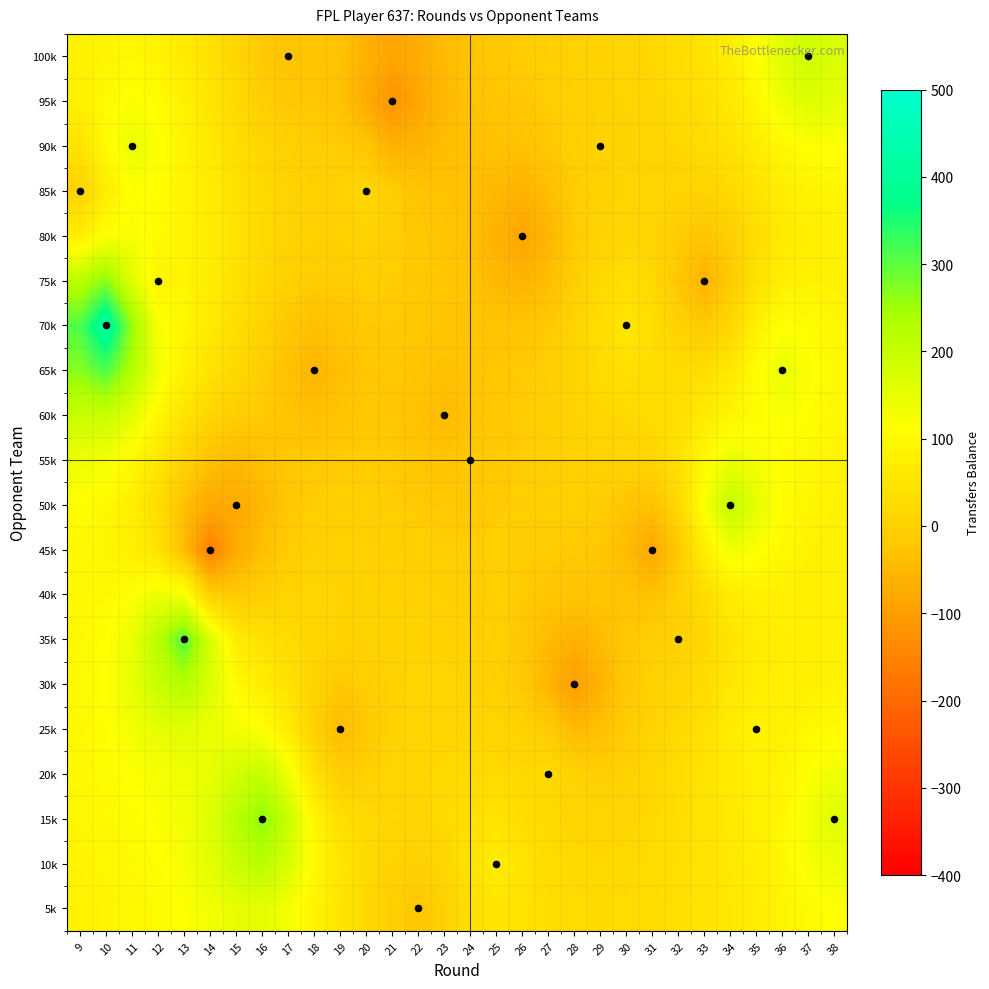

Reading left to right, transcribe all the data shown in this chart.

5k: 9=85.0	10=89.8	11=95.8	12=104.0	13=115.7	14=132.3	15=150.0	16=153.5	17=128.2	18=87.1	19=50.0	20=20.5	21=-5.8	22=-21.0	23=-1.3	24=33.4	25=50.3	26=42.7	27=30.4	28=23.7	29=21.7	30=23.5	31=28.5	32=36.0	33=45.6	34=57.0	35=70.6	36=87.3	37=104.8	38=115.0
10k: 9=88.9	10=94.6	11=101.8	12=111.4	13=126.6	14=153.4	15=194.0	16=217.6	17=173.4	18=101.0	19=51.3	20=23.1	21=3.7	22=-4.9	23=11.4	24=45.2	25=67.0	26=47.4	27=26.7	28=18.3	29=15.9	30=18.3	31=24.7	32=34.1	33=45.9	34=59.3	35=74.8	36=96.5	37=125.1	38=141.3
15k: 9=92.8	10=99.8	11=108.2	12=118.1	13=132.3	14=161.0	15=218.4	16=267.0	17=198.4	18=91.3	19=35.9	20=18.2	21=11.9	22=11.0	23=19.5	24=35.8	25=45.3	26=30.1	27=17.9	28=11.4	29=7.4	30=10.9	31=19.5	32=31.5	33=46.1	34=61.9	35=76.5	36=97.5	37=135.5	38=158.0
20k: 9=96.8	10=105.9	11=117.0	12=128.0	13=136.5	14=148.9	15=180.1	16=202.2	17=139.4	18=39.5	19=-8.5	20=-2.6	21=8.1	22=12.7	23=16.9	24=21.4	25=20.9	26=15.3	27=19.0	28=2.8	29=-7.0	30=0.6	31=13.0	32=27.3	33=45.7	34=66.9	35=79.3	36=88.4	37=116.4	38=137.5
25k: 9=100.2	10=112.6	11=130.7	12=151.2	13=158.2	14=143.4	15=129.5	16=115.4	17=70.2	18=-2.4	19=-43.0	20=-19.4	21=2.1	22=9.5	23=11.6	24=11.1	25=7.0	26=-0.0	27=-12.0	28=-45.1	29=-35.7	30=-11.6	31=5.9	32=19.8	33=40.4	34=70.1	35=85.0	36=82.6	37=92.9	38=105.1
30k: 9=101.8	10=116.9	11=146.1	12=195.1	13=226.7	14=169.4	15=104.4	16=71.5	17=42.0	18=4.8	19=-18.0	20=-9.7	21=1.9	22=6.3	23=6.5	24=4.0	25=-2.5	26=-17.5	27=-55.9	28=-102.0	29=-59.6	30=-18.6	31=0.1	32=7.6	33=25.9	34=57.1	35=74.8	36=77.0	37=81.2	38=86.6
35k: 9=100.3	10=113.4	11=145.0	12=220.3	13=309.0	14=176.4	15=67.6	16=38.2	17=25.5	18=12.4	19=2.8	20=1.5	21=3.1	22=3.3	23=1.9	24=-1.1	25=-7.0	26=-19.8	27=-44.0	28=-63.0	29=-42.8	30=-19.2	31=-5.0	32=-1.0	33=15.8	34=47.9	35=66.3	36=73.1	37=76.4	38=78.6
40k: 9=97.3	10=101.2	11=112.9	12=138.2	13=129.1	14=-0.9	15=-16.9	16=-2.9	17=5.6	18=7.1	19=4.9	20=2.8	21=1.0	22=-1.1	23=-3.3	24=-5.5	25=-8.5	26=-14.4	27=-23.4	28=-28.7	29=-26.1	30=-29.5	31=-32.7	32=-4.2	33=29.8	34=67.6	35=81.0	36=80.4	37=78.4	38=77.1
45k: 9=98.2	10=91.5	11=78.4	12=46.9	13=-45.4	14=-158.0	15=-75.5	16=-37.5	17=-12.9	18=-2.5	19=-0.2	20=-1.3	21=-4.0	22=-7.3	23=-10.0	24=-11.0	25=-10.7	26=-11.0	27=-12.8	28=-14.9	29=-20.3	30=-44.1	31=-81.0	32=-18.4	33=73.6	34=135.8	35=121.4	36=97.2	37=85.2	38=79.5
50k: 9=110.2	10=97.8	11=72.3	12=28.7	13=-35.6	14=-77.5	15=-76.0	16=-50.8	17=-22.1	18=-10.6	19=-7.2	20=-7.3	21=-10.4	22=-15.3	23=-18.0	24=-17.6	25=-14.8	26=-10.9	27=-8.2	28=-7.4	29=-10.9	30=-24.2	31=-33.6	32=15.8	33=122.6	34=204.0	35=152.2	36=109.0	37=92.1	38=83.6
55k: 9=139.9	10=129.3	11=98.6	12=53.5	13=4.8	14=-32.6	15=-48.4	16=-35.4	17=-22.3	18=-19.1	19=-15.8	20=-13.6	21=-16.9	22=-25.3	23=-28.2	24=-19.0	25=-17.9	26=-12.0	27=-6.1	28=-1.3	29=1.4	30=2.3	31=9.7	32=40.6	33=99.6	34=144.2	35=127.6	36=109.0	37=98.8	38=89.1
60k: 9=193.4	10=195.2	11=154.0	12=96.5	13=47.1	14=10.8	15=-9.1	16=-16.5	17=-27.1	18=-37.3	19=-28.5	20=-19.1	21=-20.8	22=-33.3	23=-48.0	24=-28.6	25=-19.7	26=-13.0	27=-5.2	28=3.6	29=12.5	30=18.9	31=24.3	32=38.1	33=63.5	34=89.4	35=108.3	36=121.6	37=111.9	38=95.6
65k: 9=269.3	10=311.1	11=229.2	12=133.9	13=81.0	14=43.5	15=15.9	16=-6.6	17=-34.6	18=-56.0	19=-37.6	20=-21.2	21=-20.1	22=-27.8	23=-34.2	24=-28.0	25=-21.5	26=-16.1	27=-7.1	28=6.9	29=24.4	30=35.4	31=29.7	32=24.6	33=31.8	34=60.1	35=109.9	36=143.0	37=122.2	38=98.5
70k: 9=311.5	10=421.0	11=256.9	12=123.0	13=93.8	14=62.6	15=31.7	16=4.7	17=-20.8	18=-35.4	19=-26.7	20=-17.2	21=-16.6	22=-20.7	23=-24.4	24=-25.9	25=-28.2	26=-27.9	27=-16.5	28=4.7	29=32.0	30=51.0	31=31.8	32=0.7	33=-17.6	34=16.8	35=78.5	36=113.9	37=106.9	38=92.3
75k: 9=216.0	10=268.0	11=162.5	12=86.0	13=91.8	14=70.3	15=41.2	16=16.1	17=-2.6	18=-11.7	19=-11.3	20=-9.5	21=-12.4	22=-17.6	23=-23.0	24=-30.9	25=-46.6	26=-58.6	27=-38.3	28=-6.5	29=19.3	30=32.0	31=17.9	32=-22.3	33=-59.0	34=-18.3	35=41.0	36=74.9	37=84.2	38=83.0
80k: 9=71.4	10=116.6	11=123.2	12=102.2	13=91.3	14=70.2	15=44.0	16=21.4	17=5.6	18=-2.2	19=-1.3	20=2.1	21=-7.4	22=-18.5	23=-25.3	24=-36.1	25=-61.8	26=-87.0	27=-55.5	28=-15.5	29=4.3	30=12.2	31=8.0	32=-11.4	33=-27.4	34=-4.9	35=33.1	36=60.8	37=75.2	38=80.5
85k: 9=0.0	10=69.0	11=119.0	12=111.1	13=90.7	14=66.4	15=40.9	16=19.5	17=4.9	18=-2.3	19=1.9	20=16.0	21=-9.2	22=-28.1	23=-30.6	24=-35.4	25=-49.9	26=-60.5	27=-39.1	28=-10.5	29=0.3	30=4.8	31=7.6	32=5.3	33=5.8	34=20.5	35=45.6	36=69.8	37=85.5	38=90.9
90k: 9=44.2	10=100.3	11=145.0	12=121.1	13=89.2	14=60.0	15=32.5	16=10.1	17=-3.4	18=-9.8	19=-13.6	20=-23.5	21=-62.0	22=-57.5	23=-40.6	24=-33.2	25=-33.7	26=-32.1	27=-19.5	28=-3.6	29=1.0	30=3.1	31=9.2	32=15.4	33=24.6	34=42.1	35=69.1	36=99.0	37=117.4	38=116.8
95k: 9=76.0	10=102.0	11=121.3	12=107.9	13=80.1	14=50.3	15=20.4	16=-6.1	17=-19.1	18=-19.7	19=-31.6	20=-73.6	21=-120.0	22=-84.4	23=-48.8	24=-32.1	25=-24.8	26=-19.1	27=-10.8	28=-2.4	29=1.4	30=5.0	31=12.4	32=22.5	33=37.0	34=60.4	35=96.7	36=140.4	37=163.5	38=150.8
100k: 9=80.5	10=90.2	11=95.0	12=86.2	13=66.1	14=40.2	15=11.2	16=-16.9	17=-30.0	18=-24.5	19=-32.9	20=-62.9	21=-86.4	22=-70.5	23=-45.3	24=-28.9	25=-19.5	26=-12.8	27=-6.4	28=-0.6	29=3.8	30=9.0	31=16.9	32=28.5	33=45.6	34=72.5	35=113.7	36=163.1	37=187.0	38=168.3